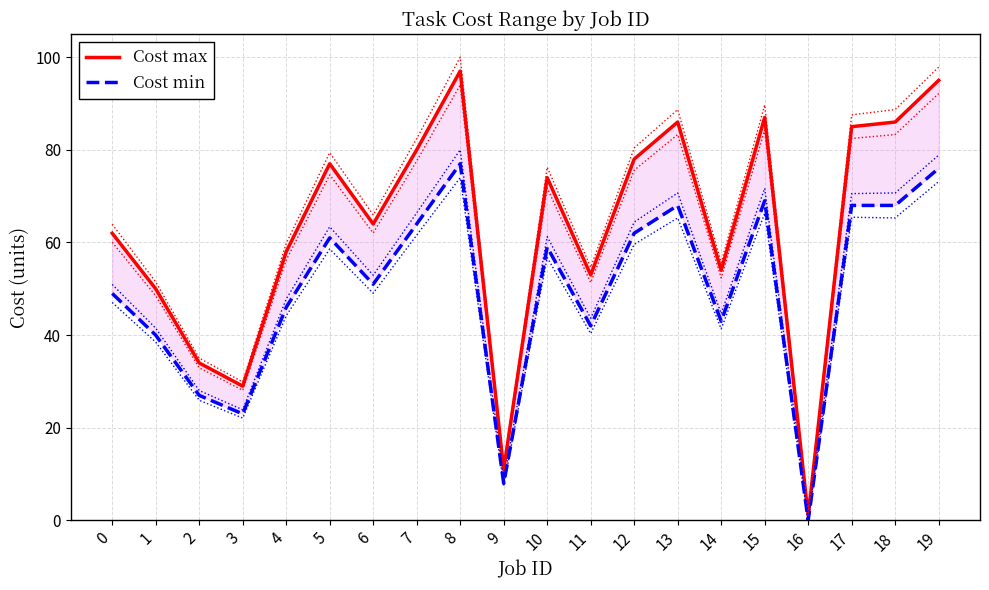

Which series changed the most between 0 and 14?

Cost max